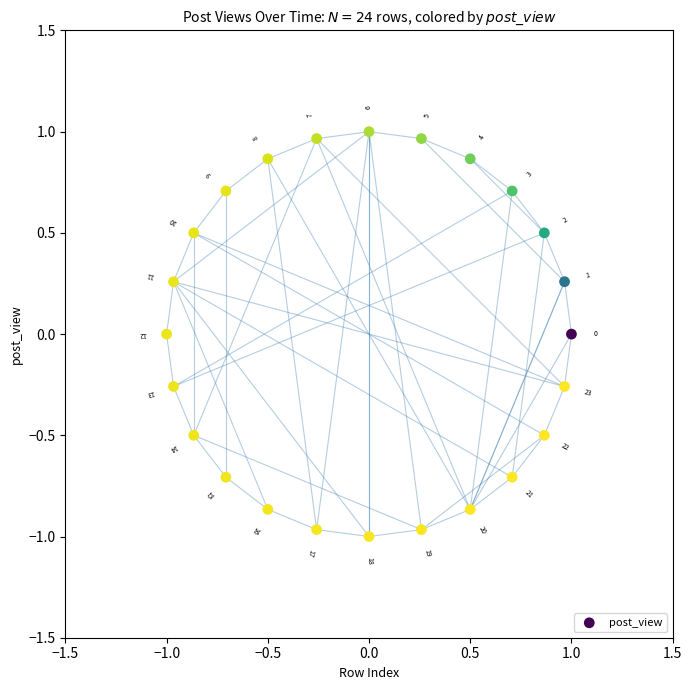

What is the range of Y values (max minus min)?

2.0